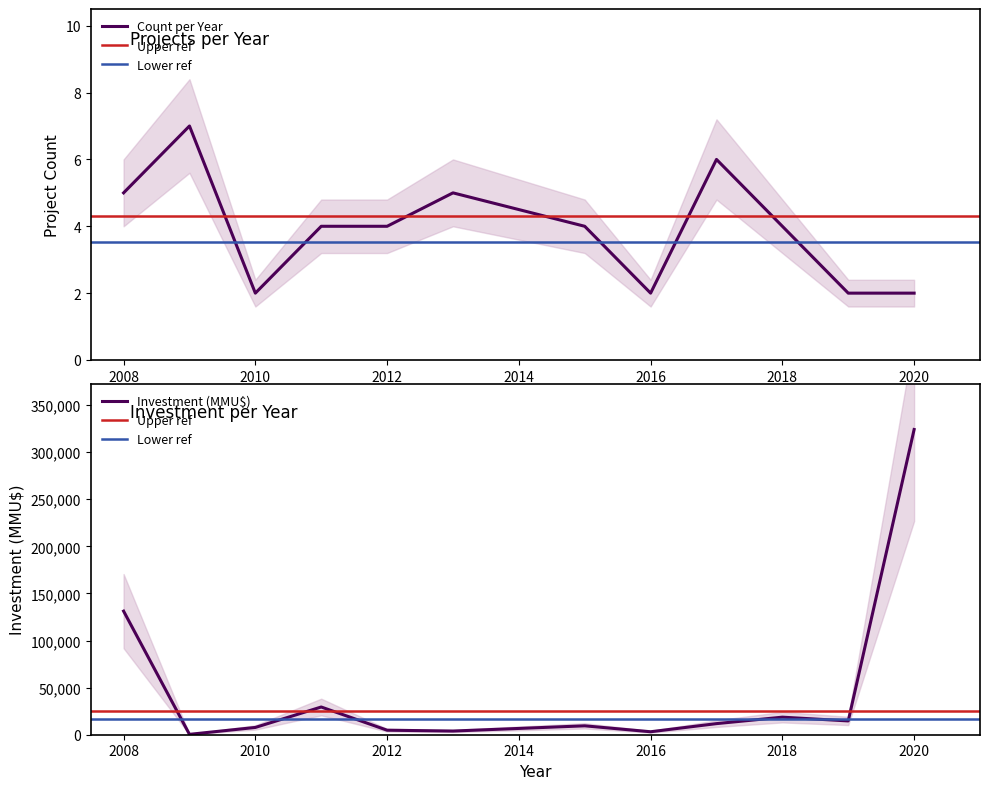

What is the sum of all Investment (MMU$) per Year values?

500477